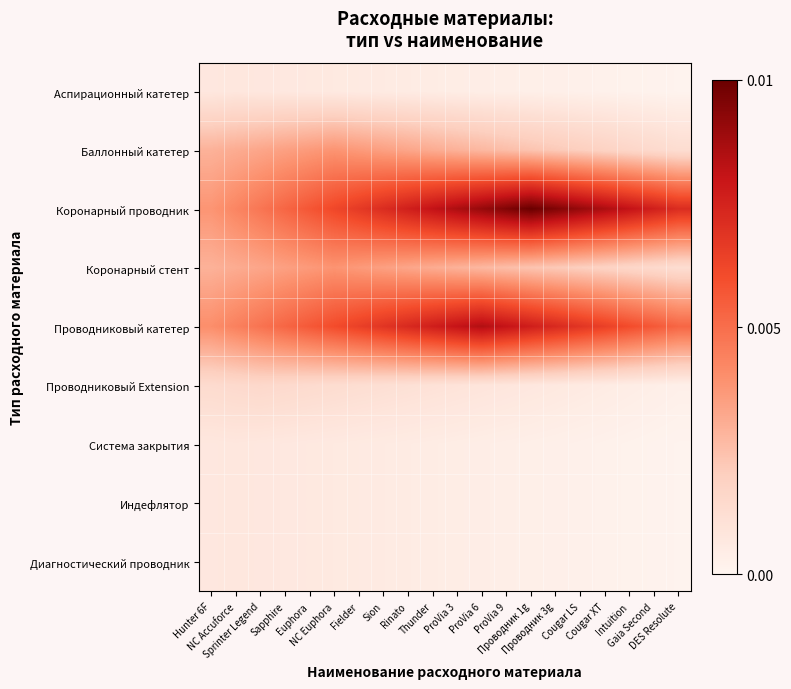

Which has a higher value, ProVia 6 or Euphora?

Euphora